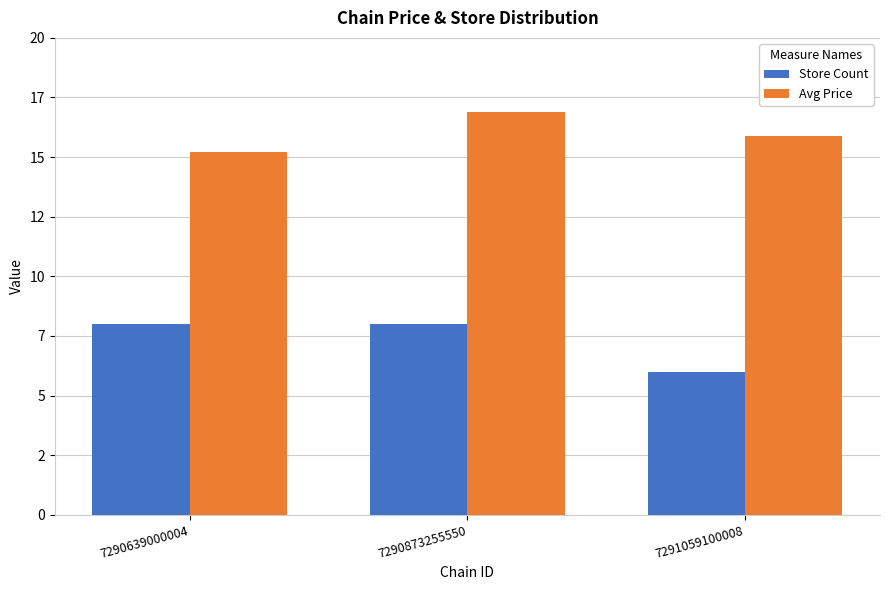

What value does the Store Count series have at 7290639000004?

8.0